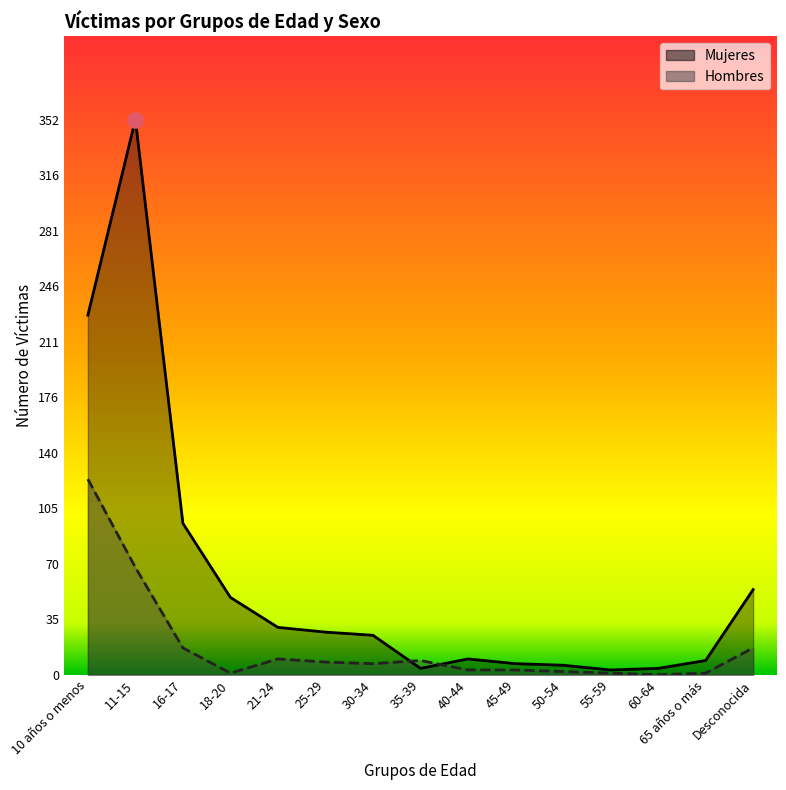

Which series contains the highest Y value?

Mujeres